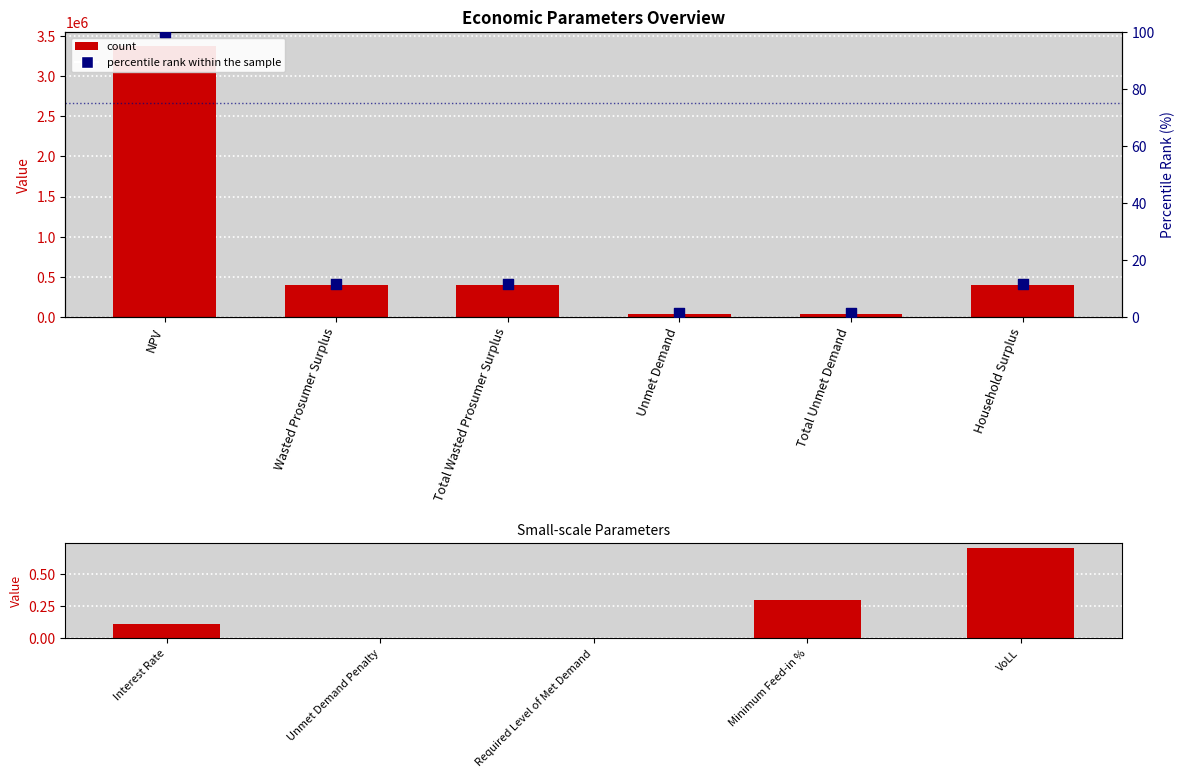

Between Household Surplus and Unmet Demand, which is larger?

Household Surplus